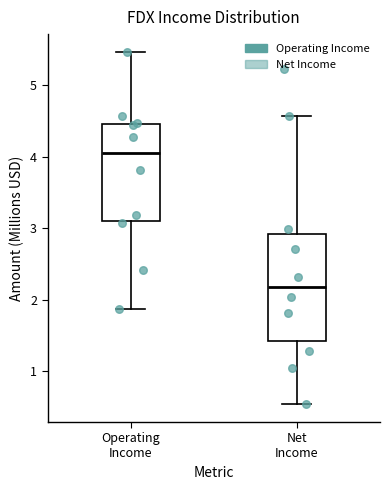

Reading left to right, read every box against the y-axis: the position of its median line, the range the box covers, and the ends of its whiskers. The values are not printed on the chart, so give them approximately, as read against the axis.

Operating Income: median 4.0, box 3.1 to 4.5, whiskers 1.9 to 5.5
Net Income: median 2.2, box 1.4 to 2.9, whiskers 0.5 to 4.6